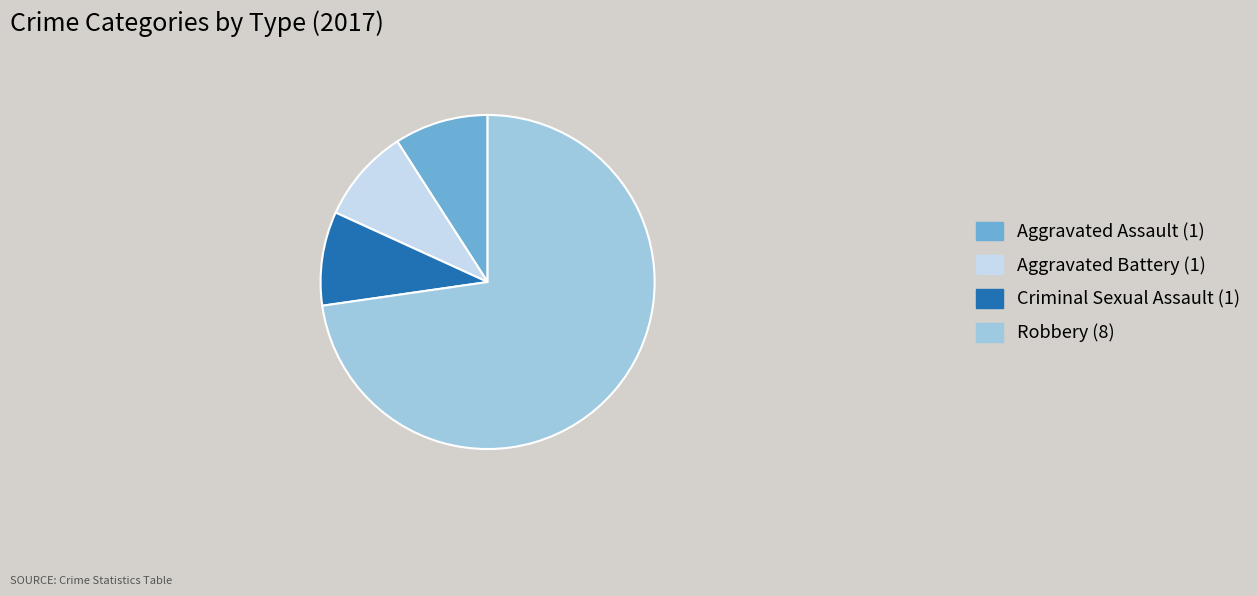

How many slices are in this pie chart?

4